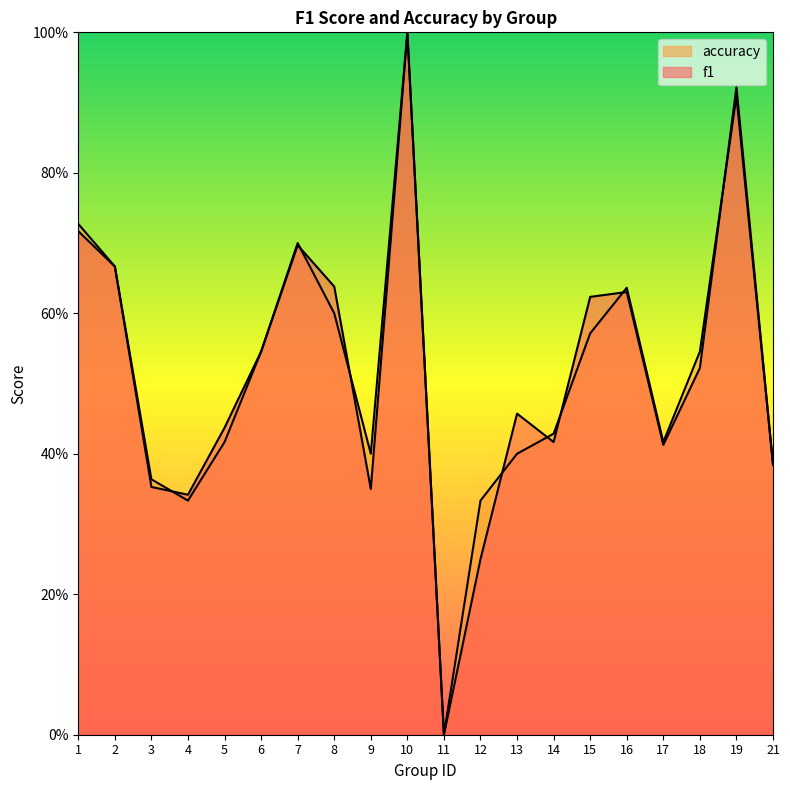

Is it true that accuracy equals 0.6 at 13?

False